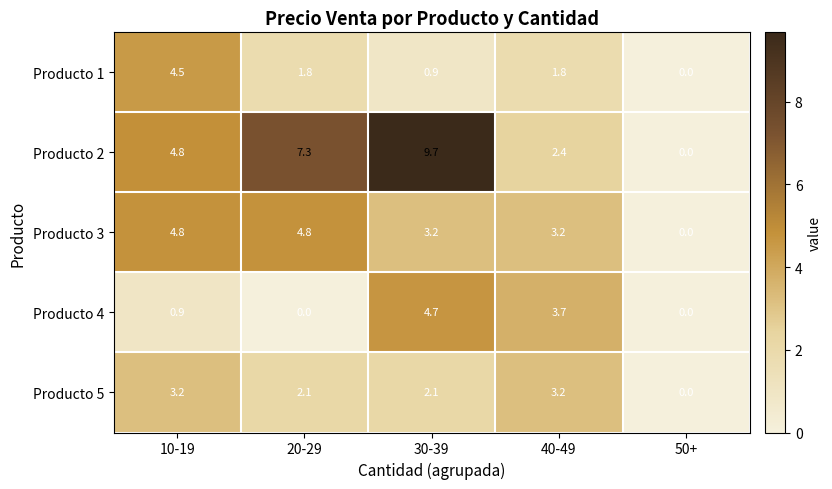

Between 20-29 and 50+, which series saw the biggest shift?

Producto 2